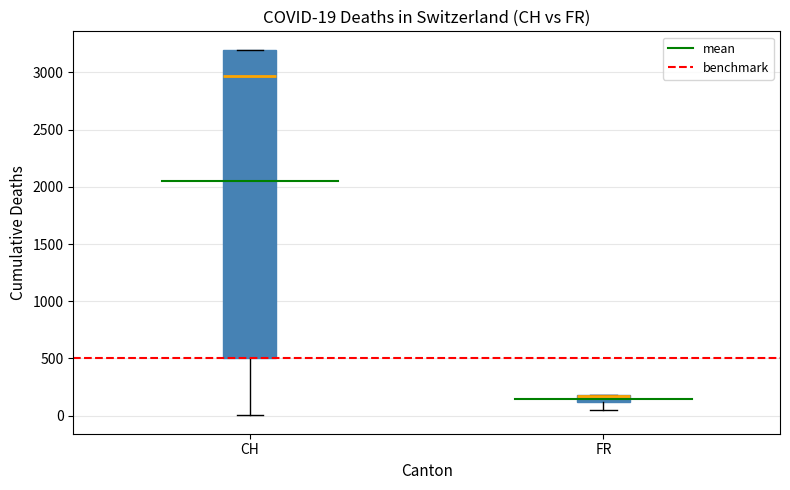

Comparing the boxes themselves (not the whiskers), which one is the tallest?

CH